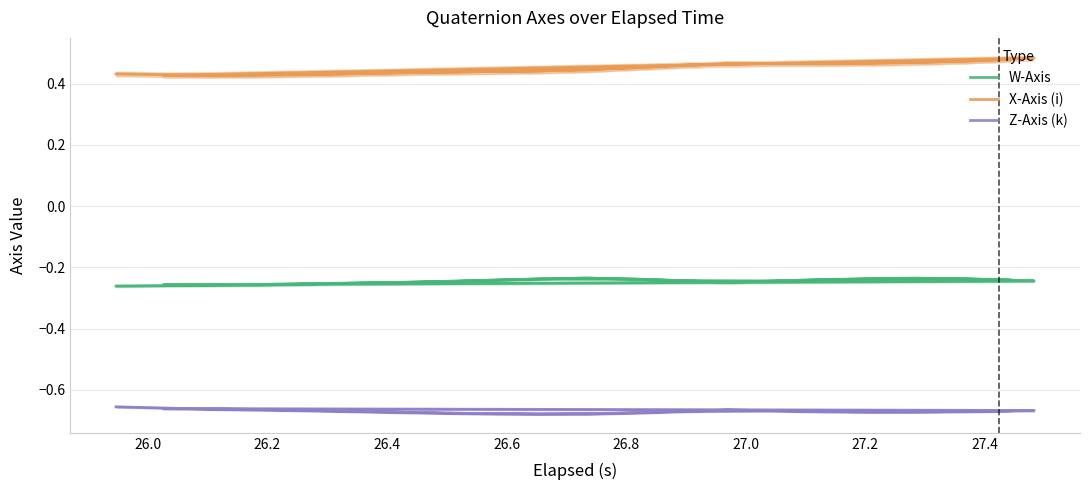

True or false: W-Axis and Z-Axis (k) intersect in this chart.

False